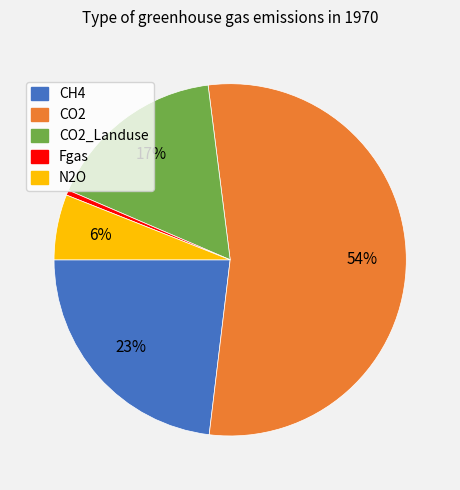

How many slices are in this pie chart?

5